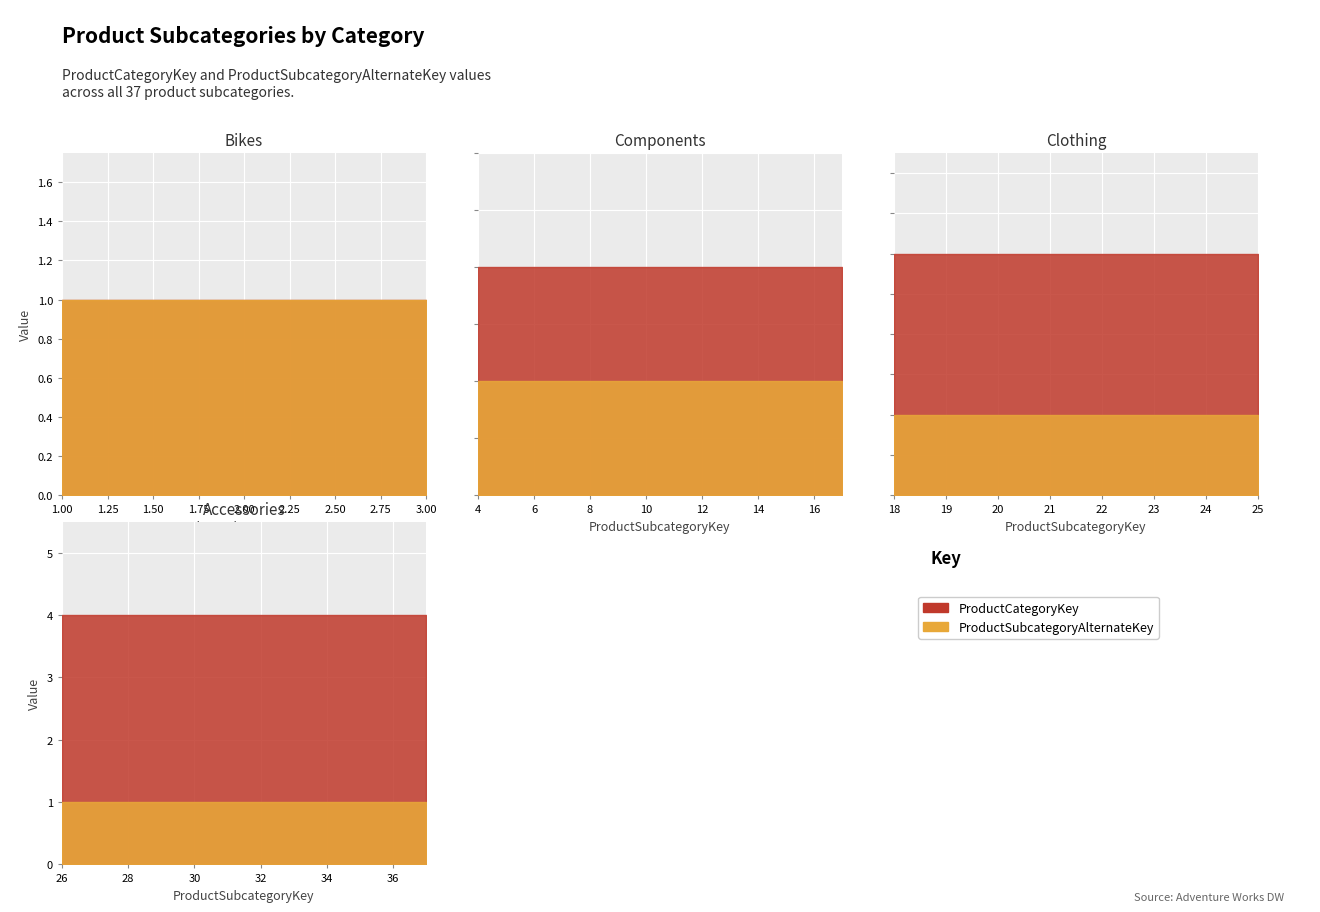

What is the greatest value displayed?

4